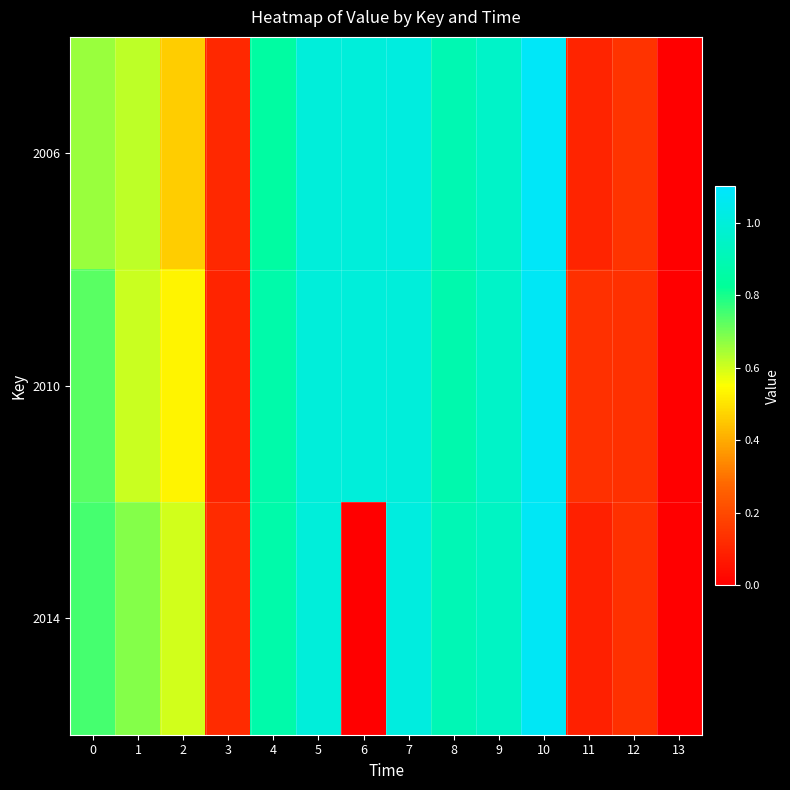

How many series are shown in this chart?

3